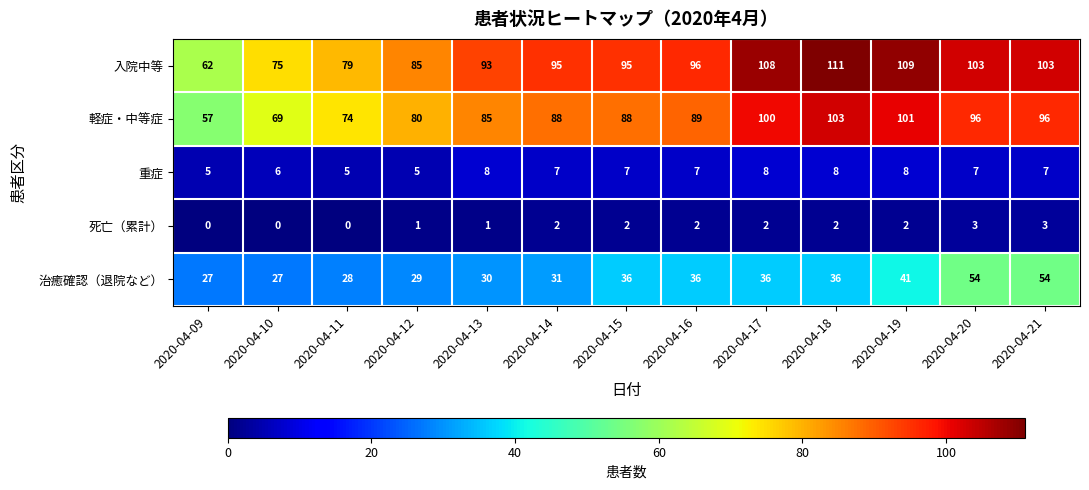

What is the lowest value of the 重症 series?

5